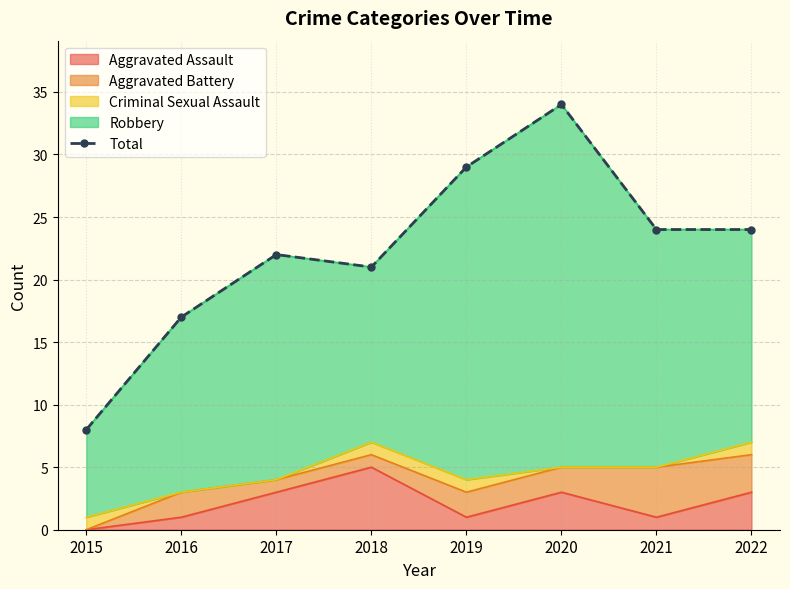

Reading left to right, transcribe all the data shown in this chart.

2015=8	2016=17	2017=22	2018=21	2019=29	2020=34	2021=24	2022=24